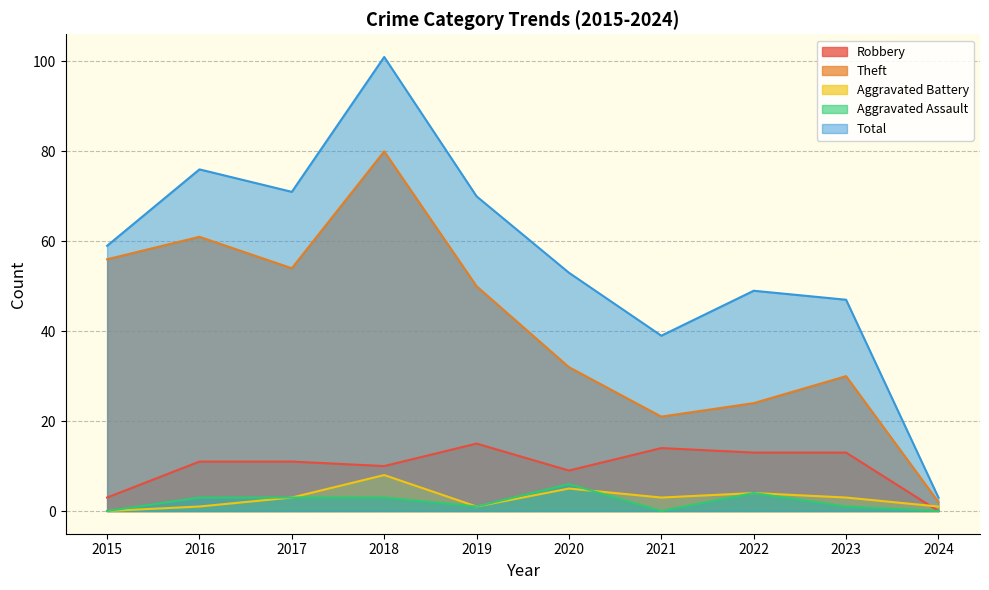

What is the spread (max minus min) of values at 2020?

48